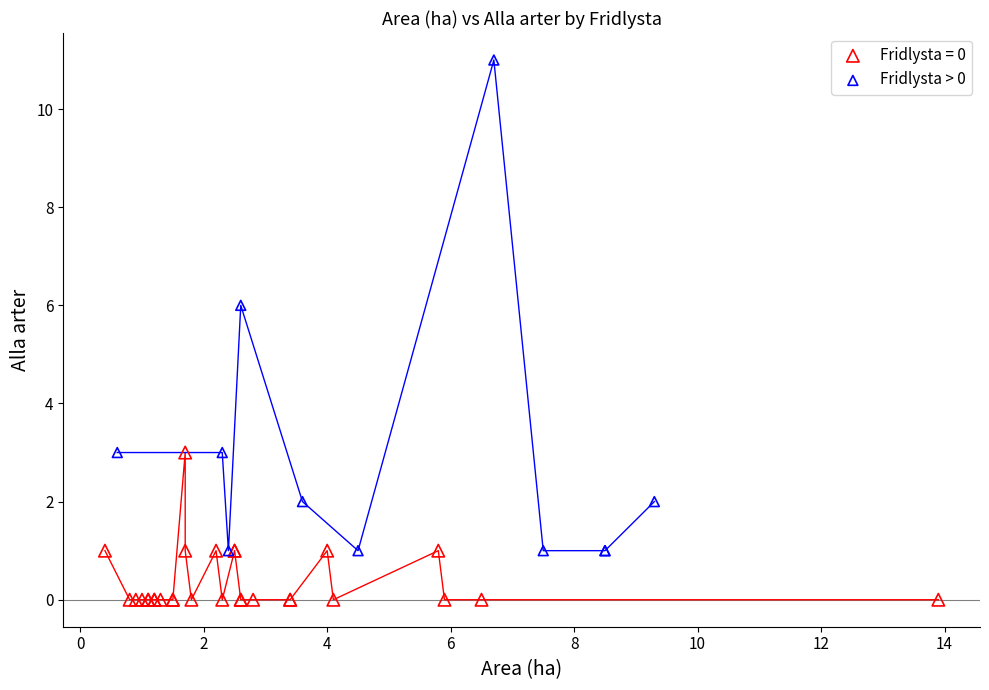

Which series has the largest Y range (max minus min)?

Fridlysta > 0